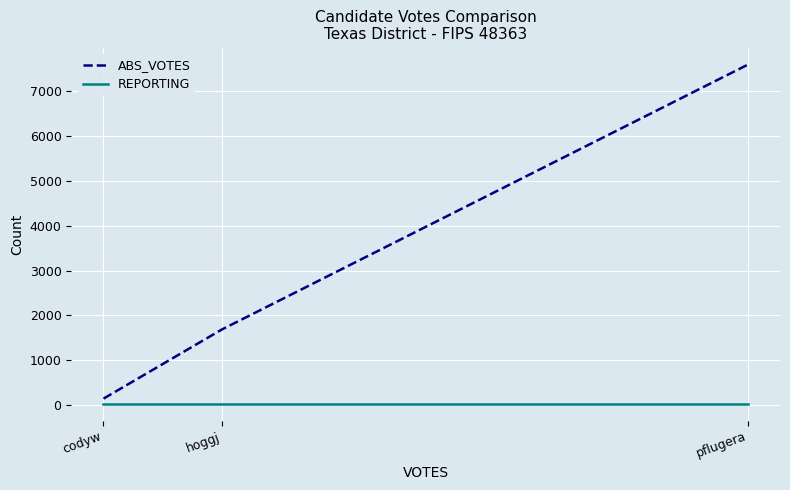

At how many categories does at least one series exceed 538?

2